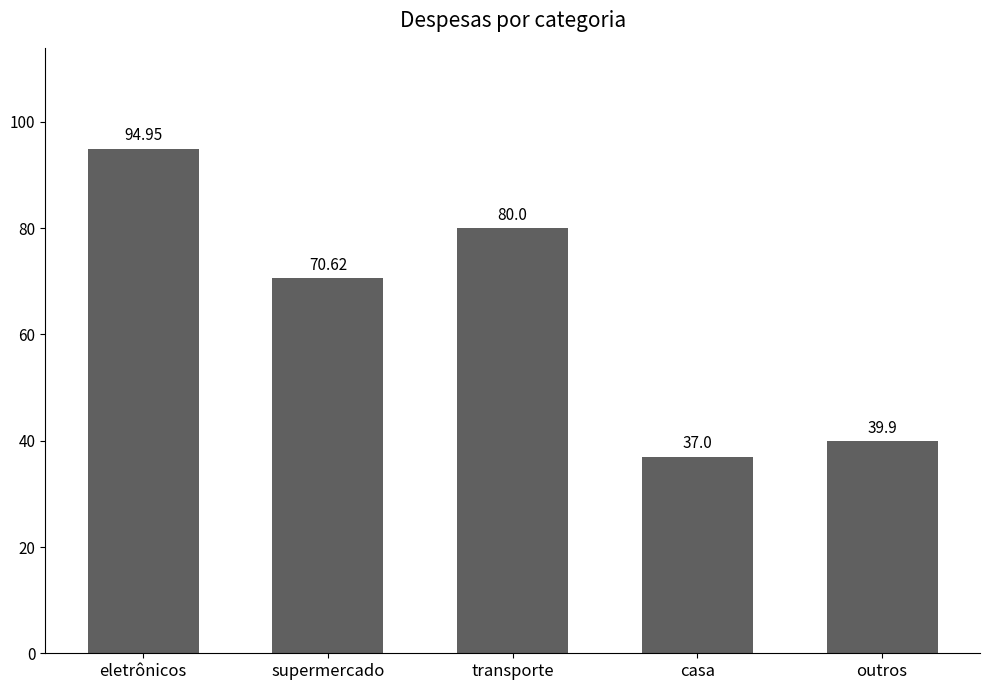

Reading left to right, extract all data points from this chart.

95.0	70.6	80.0	37.0	39.9